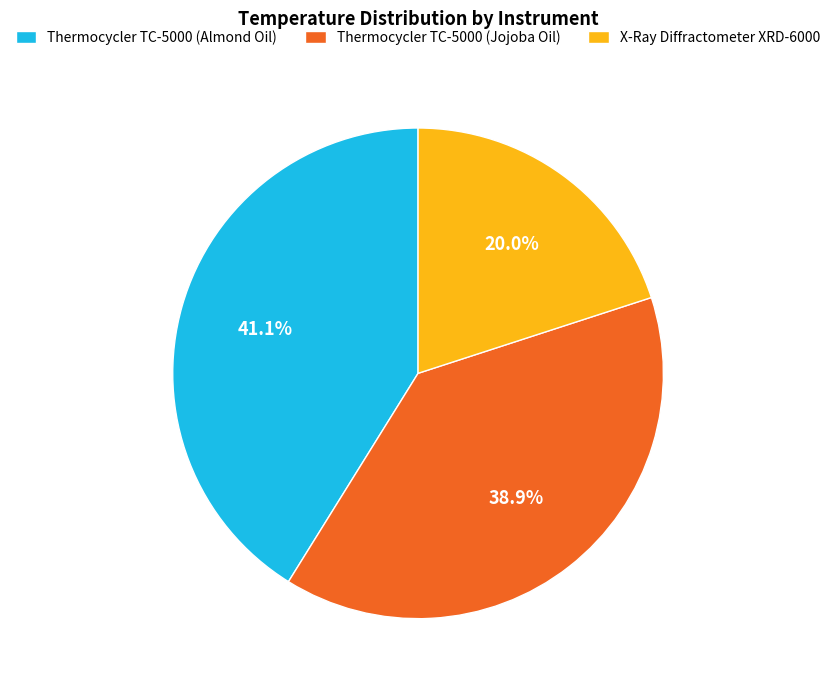

What portion of the pie excludes Thermocycler TC-5000 (Jojoba Oil)?

61.1%